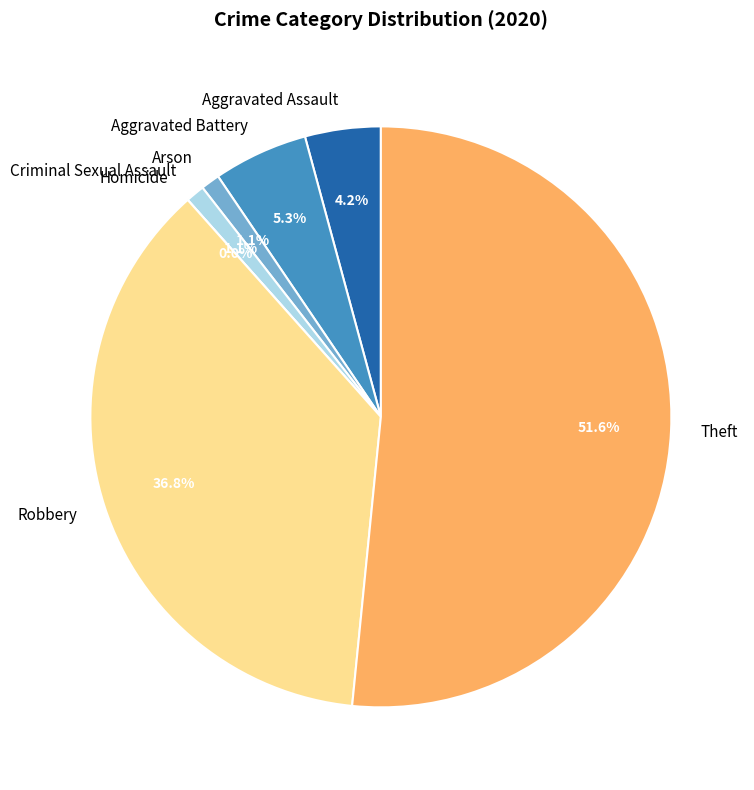

Count the number of slices in the pie.

7